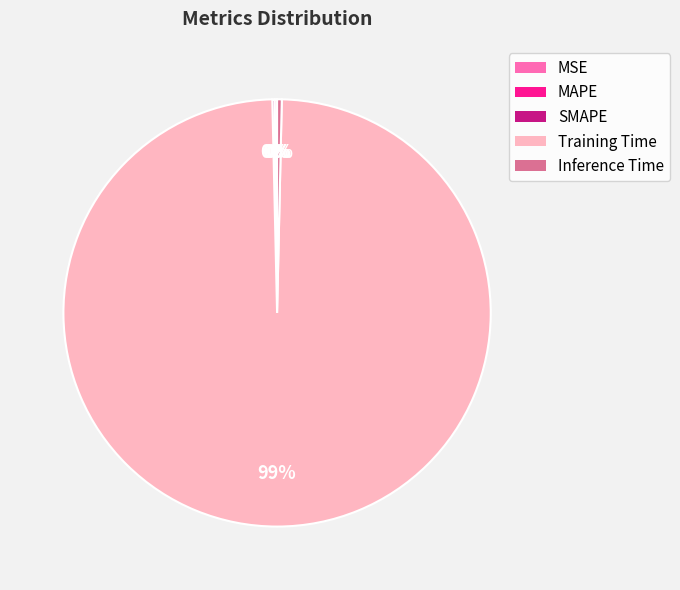

Is there any slice that represents more than half of the pie?

Yes